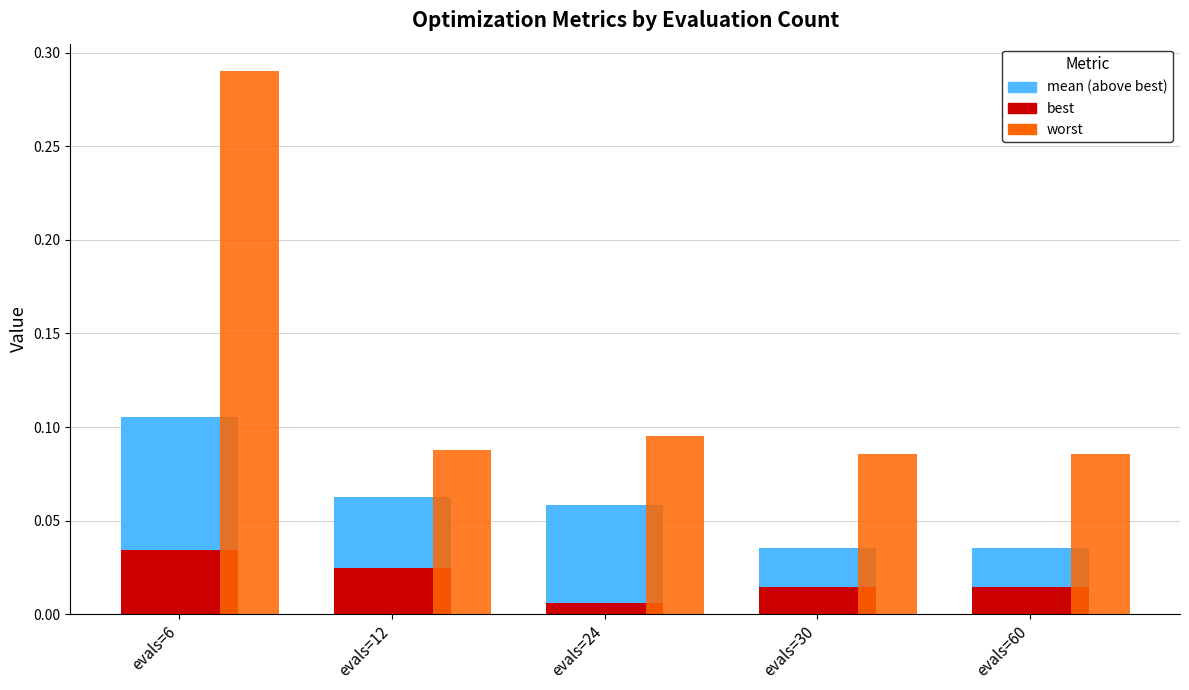

At which category does the chart reach its minimum across all series?

evals=24